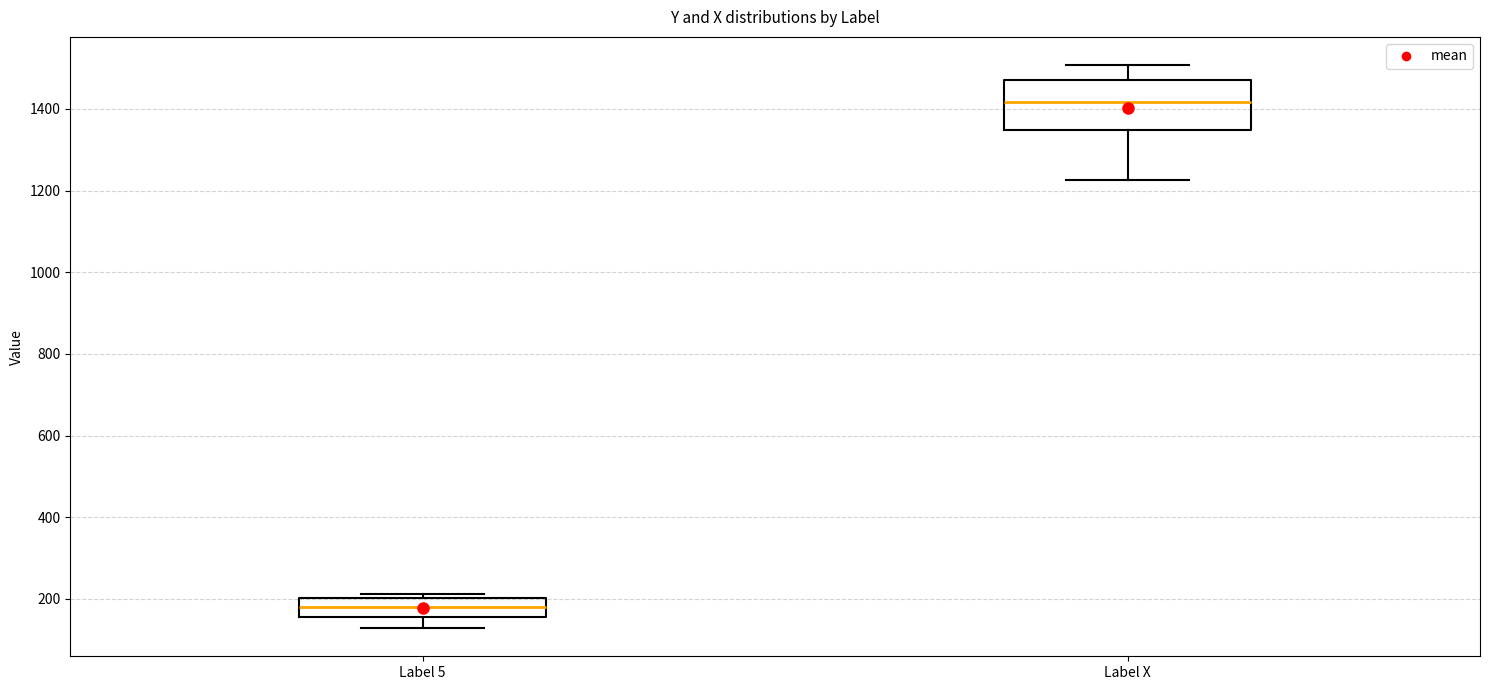

Reading left to right, read every box against the y-axis: the position of its median line, the range the box covers, and the ends of its whiskers. The values are not printed on the chart, so give them approximately, as read against the axis.

Label 5: median 180, box 160 to 200, whiskers 120 to 220
Label X: median 1420, box 1340 to 1480, whiskers 1220 to 1500